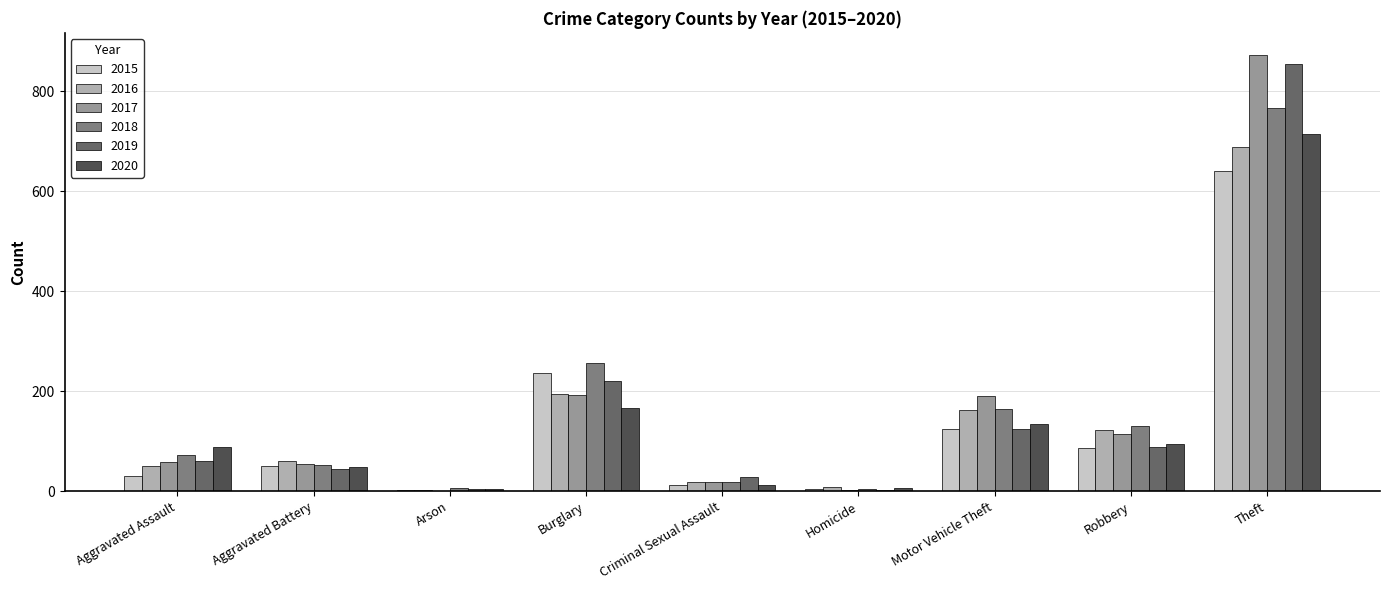

True or false: 2020 has a value of 94 at Robbery.

True